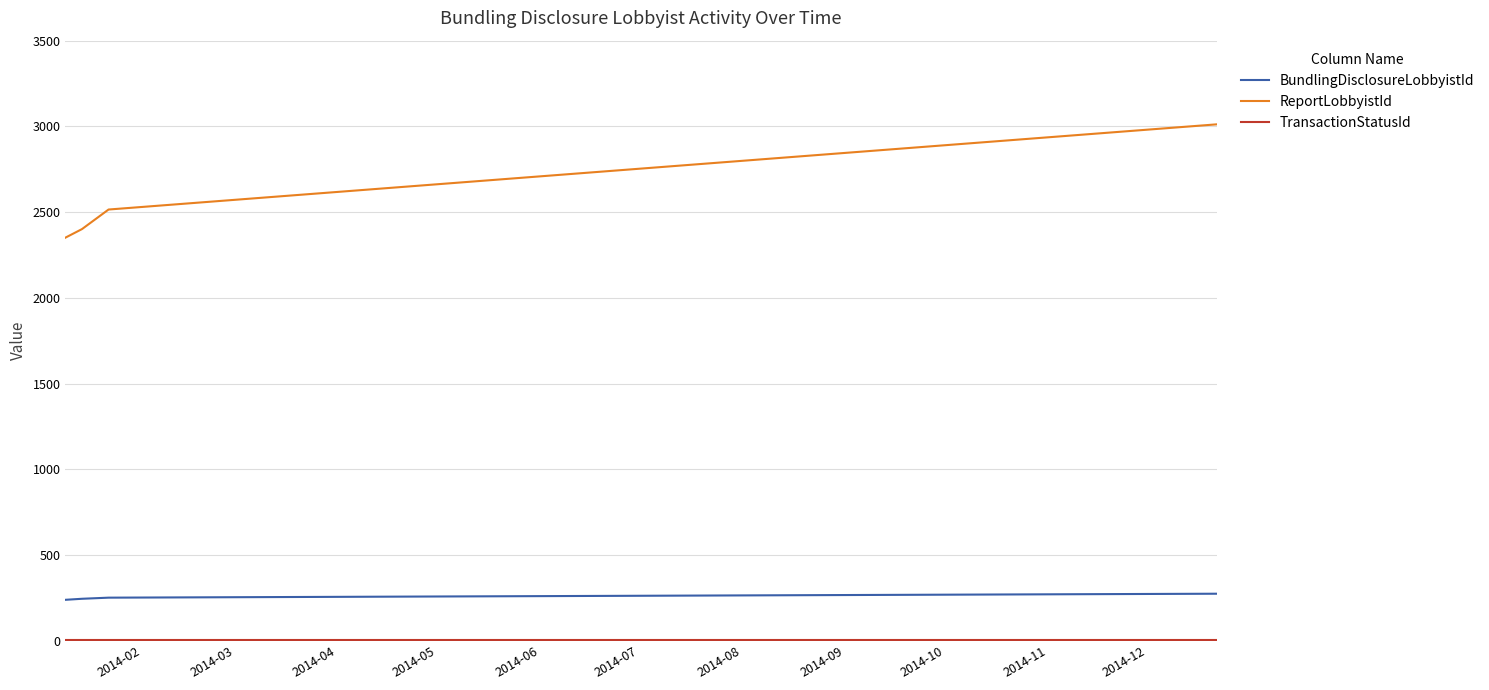

What is the difference between the maximum and minimum values in the ReportLobbyistId series?

661.0